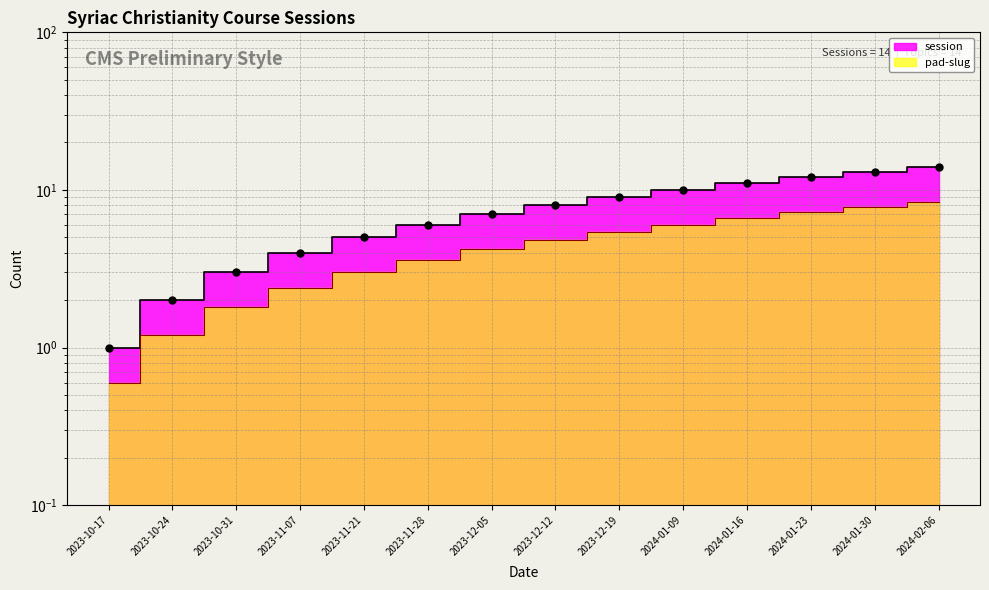

What is the difference between the maximum and second lowest values in the session series?

12.0